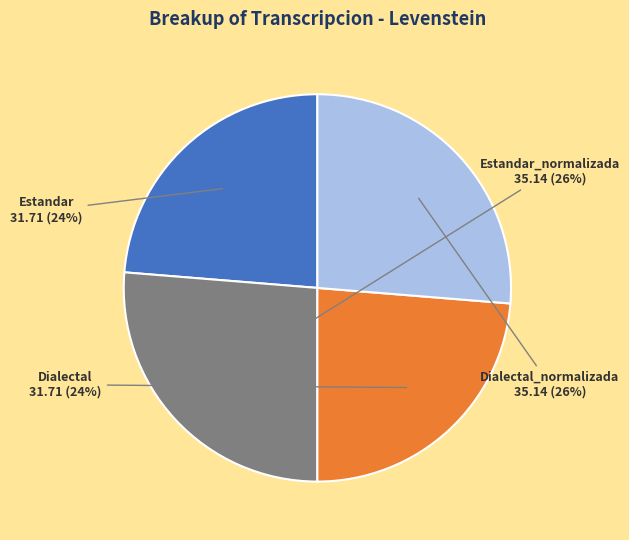

To the nearest percent, what is the combined percentage of Dialectal_normalizada and Dialectal?

50%